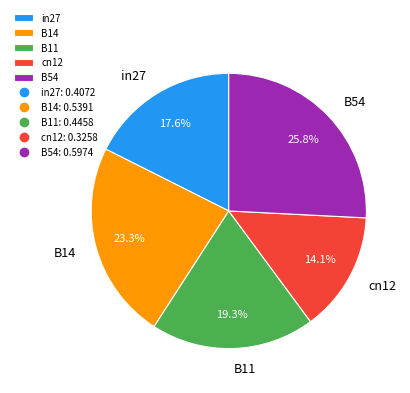

Which slice is the largest?

B54